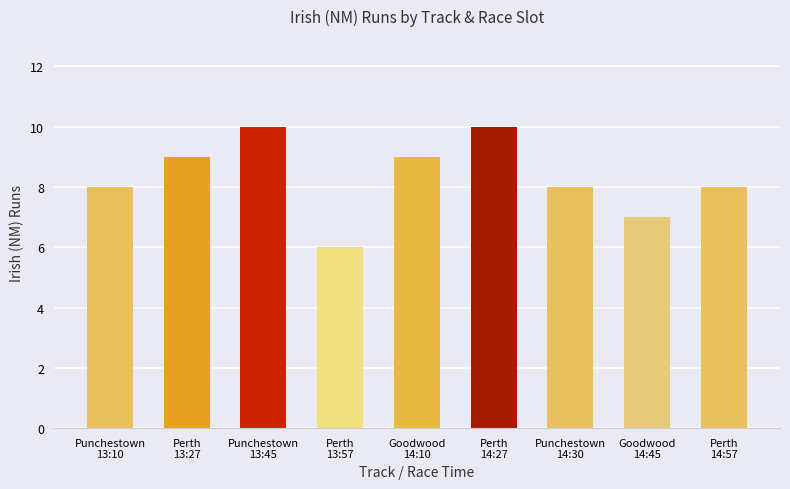

Is it true that the value at Perth
13:27 is 14?

False